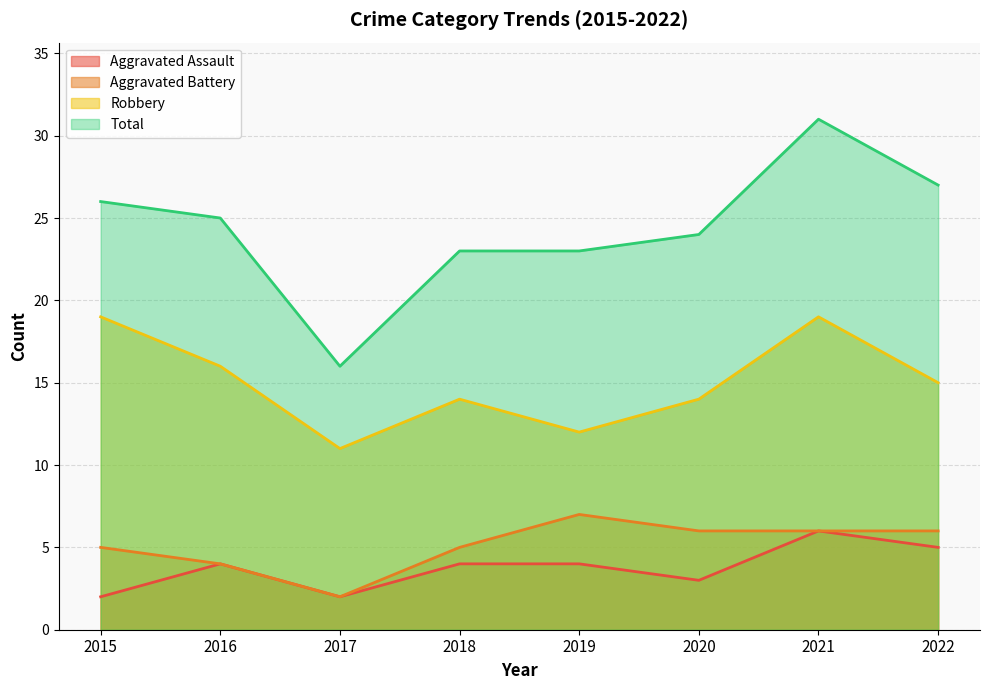

Read the Aggravated Assault value at 2019.

4